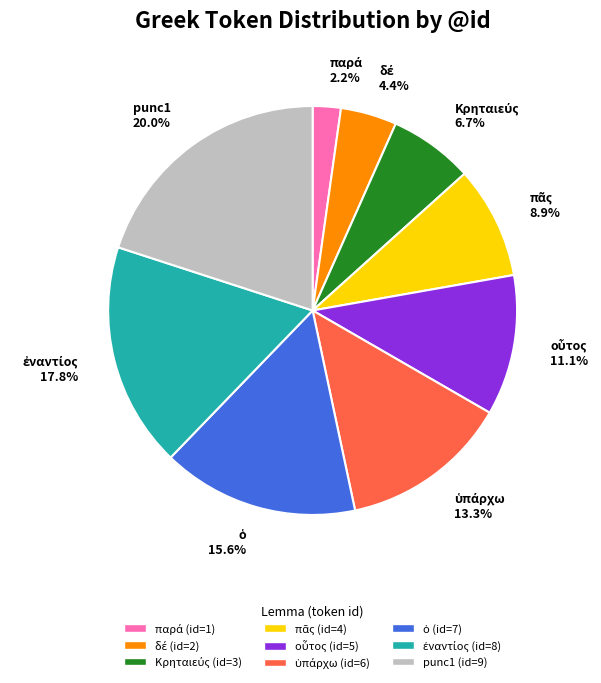

Is there any slice that represents more than half of the pie?

No